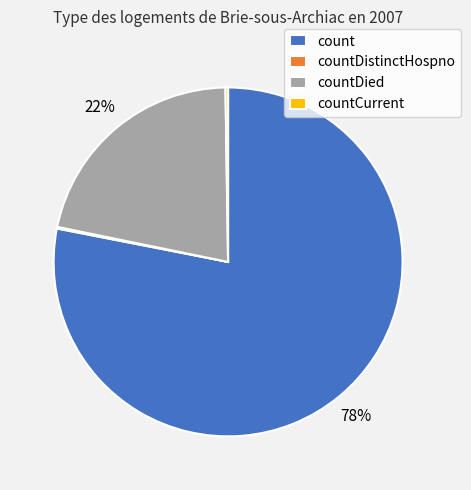

To the nearest percent, what portion does count represent?

78%